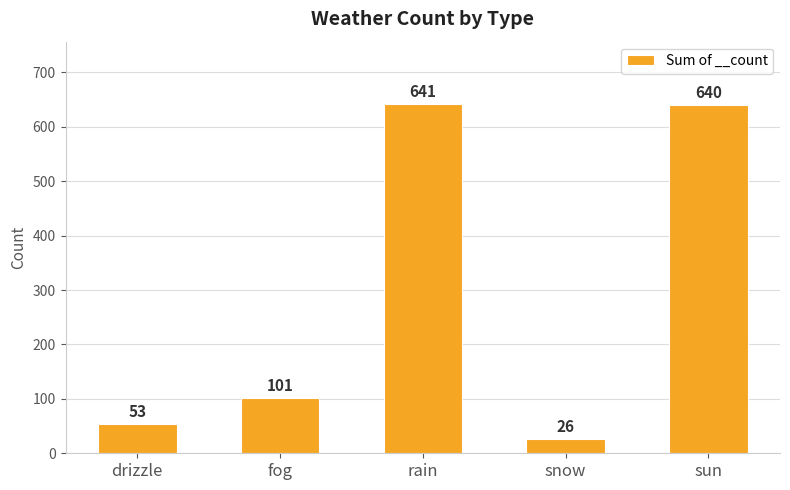

True or false: the data shows 641 at rain.

True